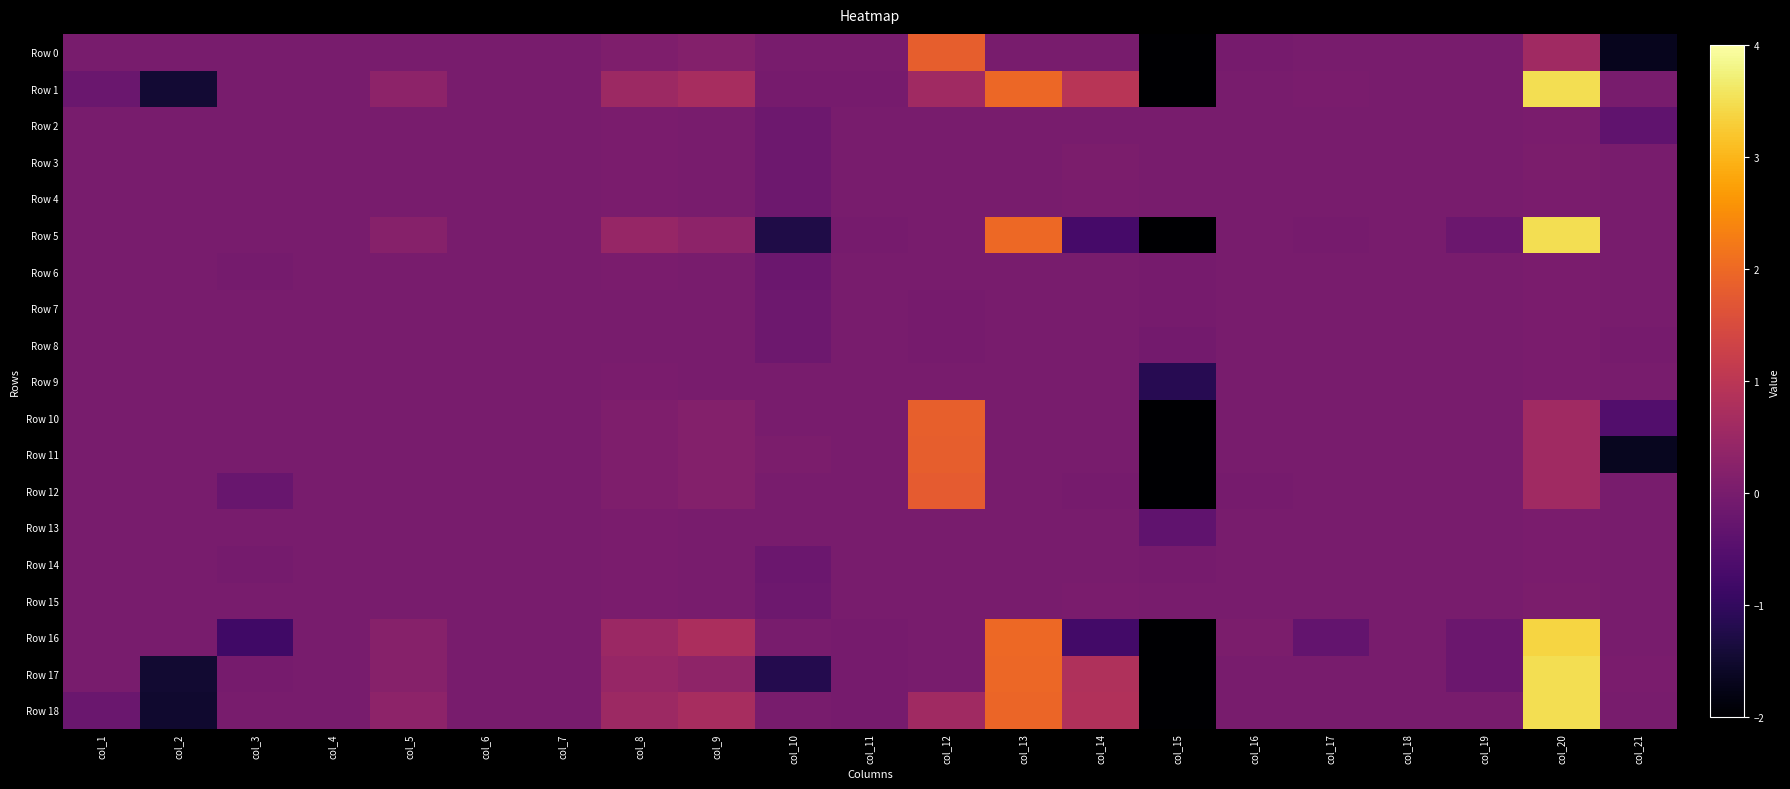

What is the greatest value displayed?

3.5